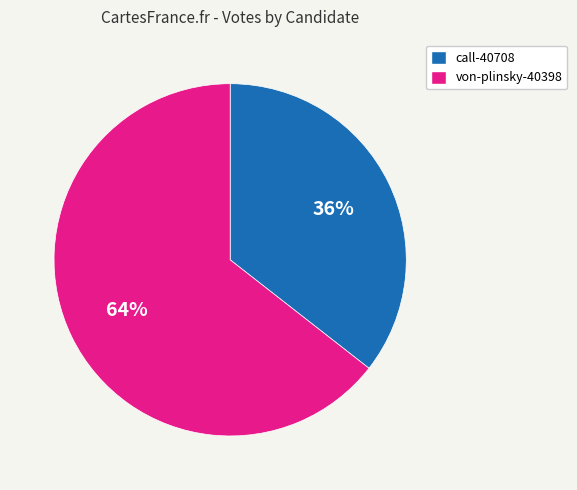

Combined, do von-plinsky-40398 and call-40708 account for over 50%?

Yes